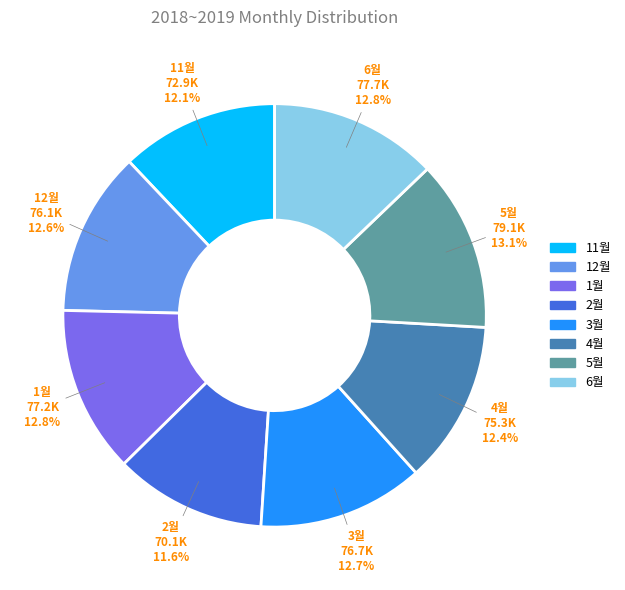

How much of the chart is everything except 11월?

87.9%